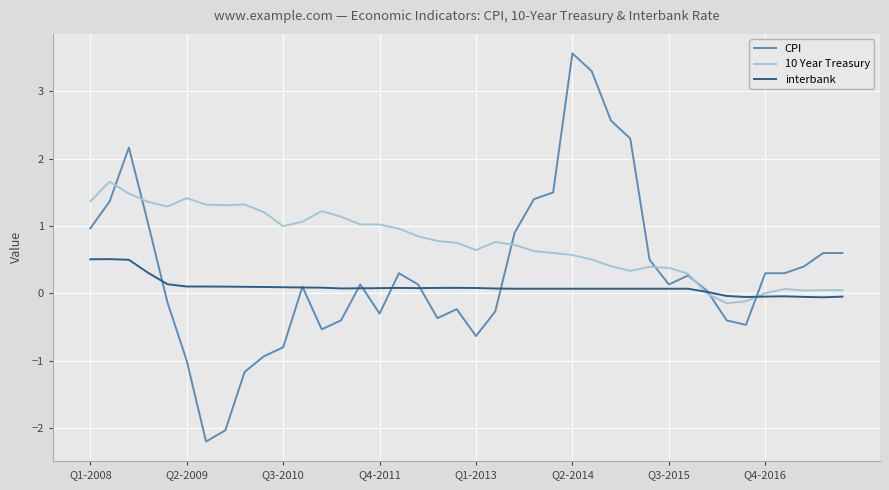

Which series has the largest range (max minus min)?

CPI